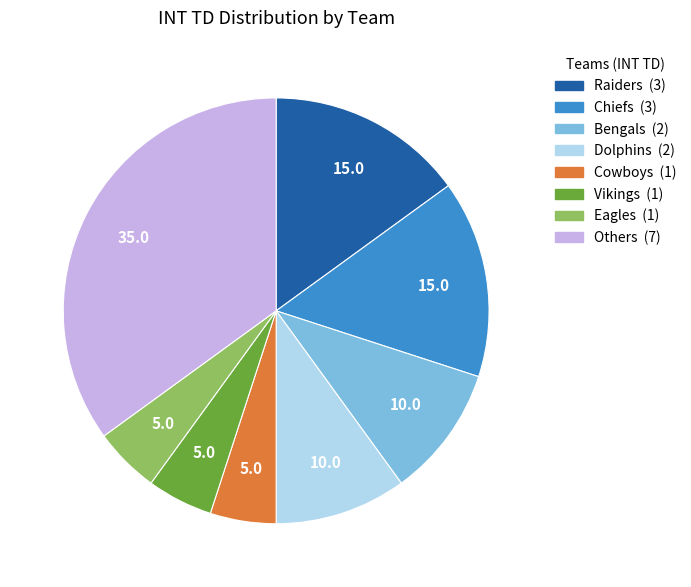

How many segments does this pie chart have?

8